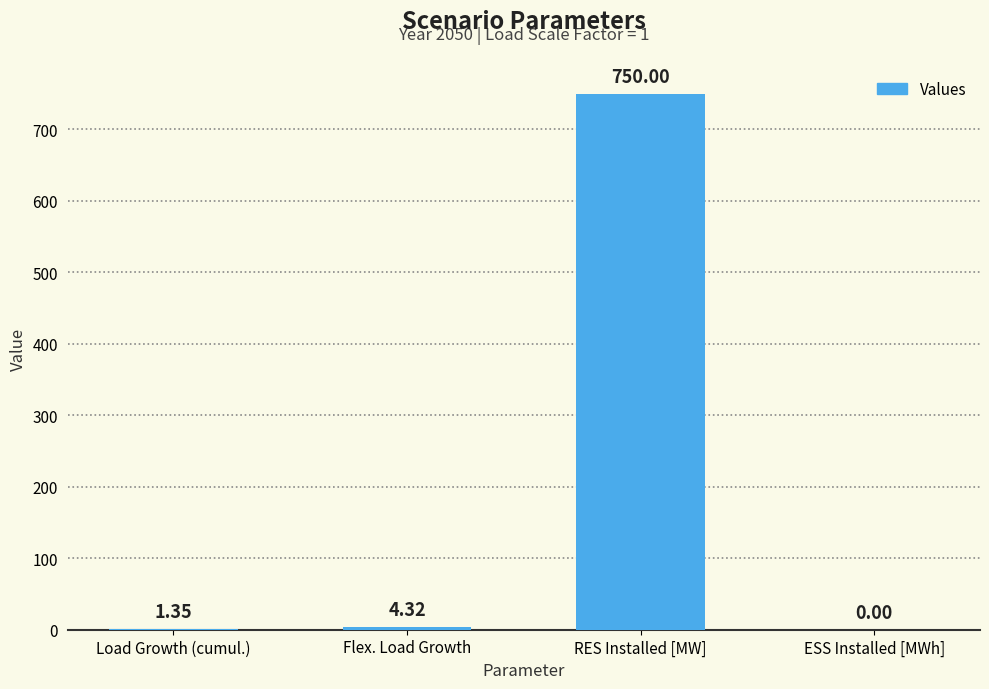

At which label is the value closest to 375?

Flex. Load Growth